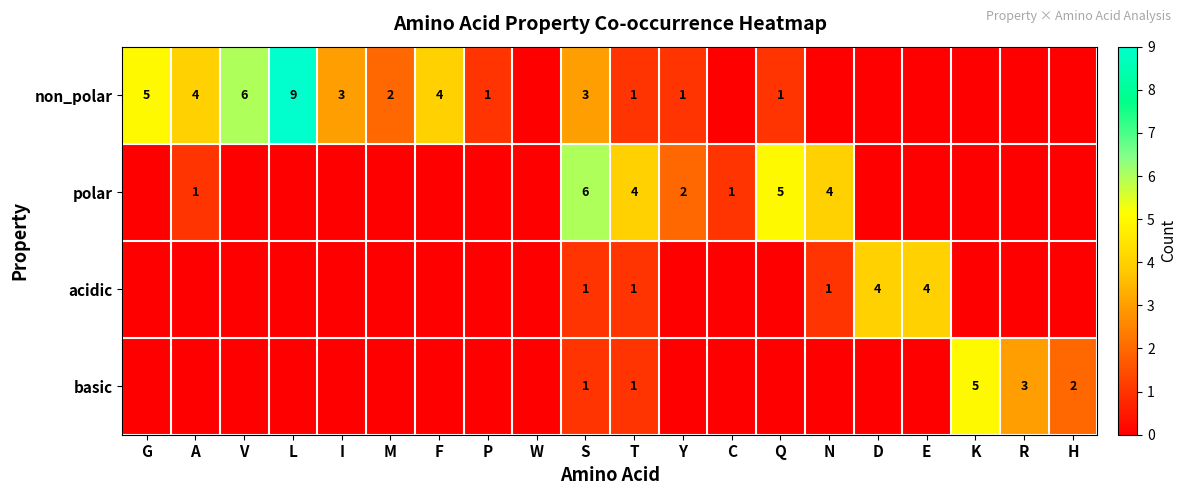

Is it true that non_polar equals 9 at L?

True